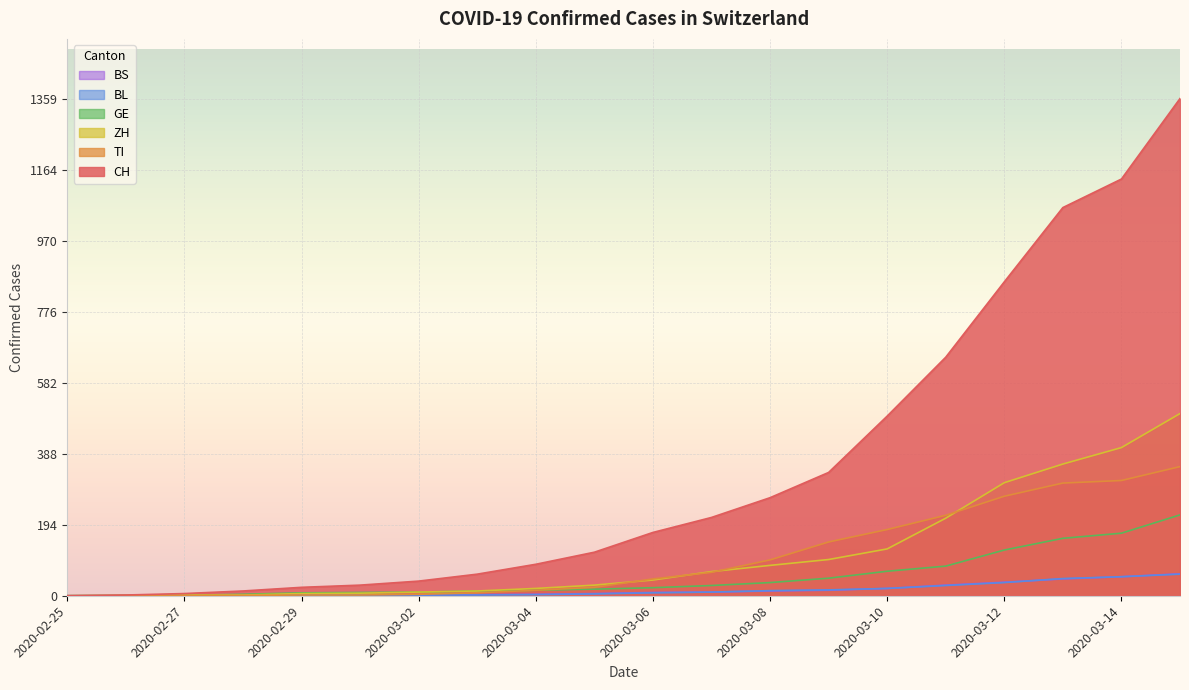

Rank the categories by BL value from lowest to highest.

2020-02-25, 2020-02-26, 2020-02-27, 2020-02-28, 2020-02-29, 2020-03-01, 2020-03-02, 2020-03-03, 2020-03-04, 2020-03-05, 2020-03-06, 2020-03-07, 2020-03-08, 2020-03-09, 2020-03-10, 2020-03-11, 2020-03-12, 2020-03-13, 2020-03-14, 2020-03-15